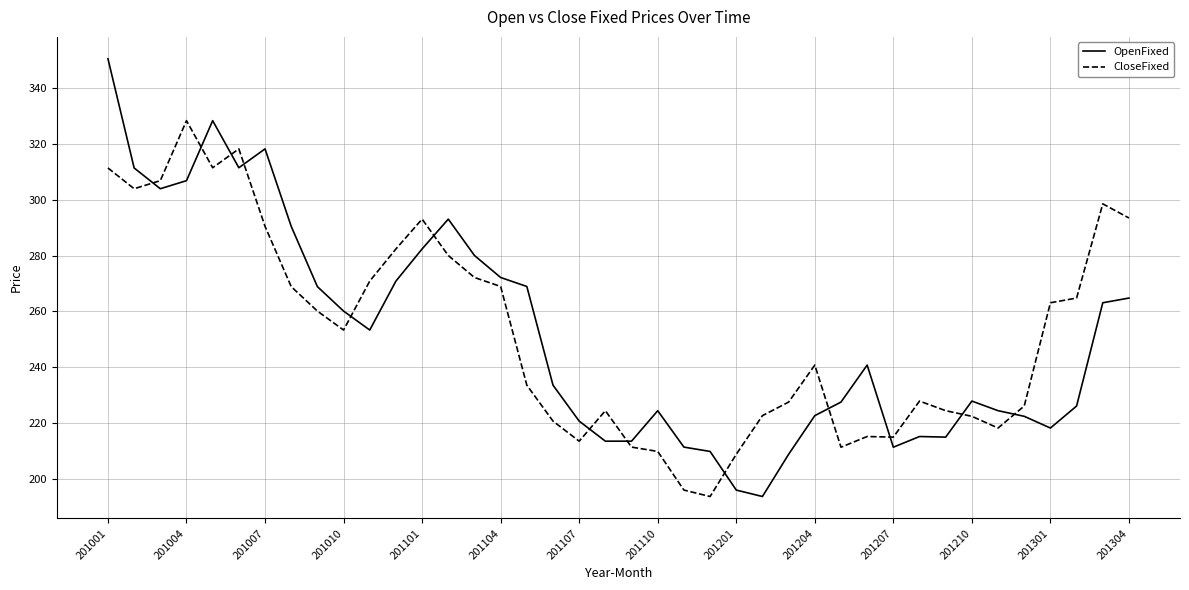

After their last crossing, which series has the higher values: OpenFixed or CloseFixed?

CloseFixed